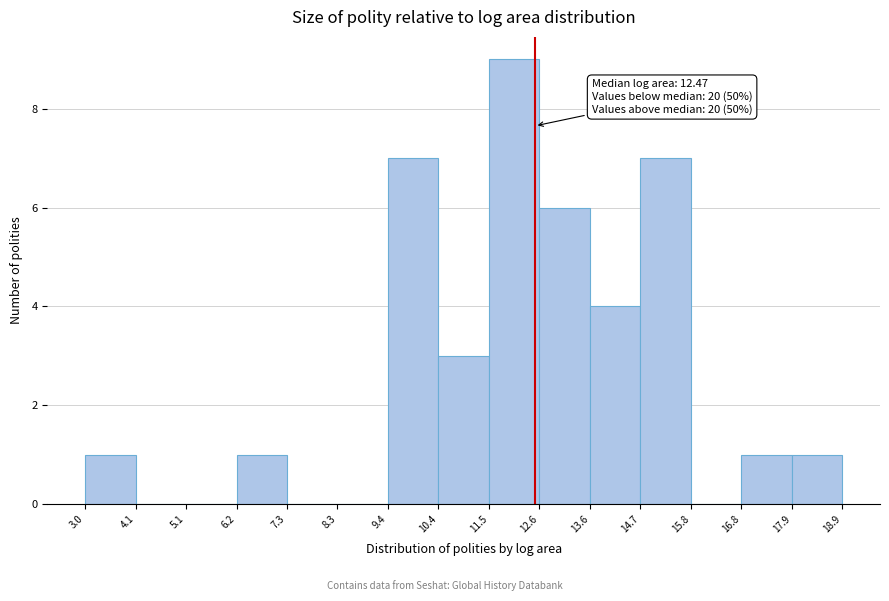

Over which range of the x-axis is the bar tallest?

11.5 to 12.6